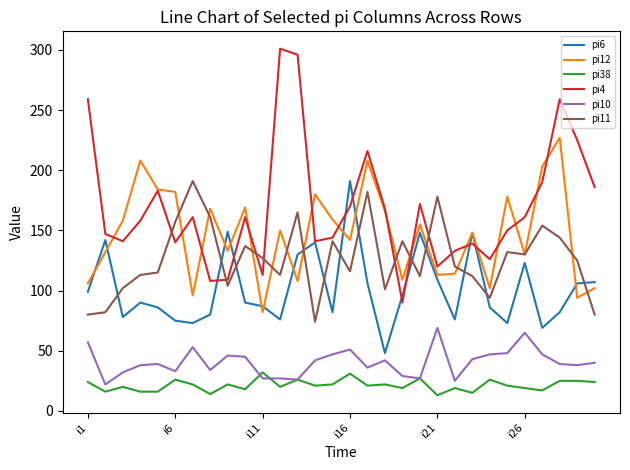

Does the chart display data point markers on the line(s)?

No